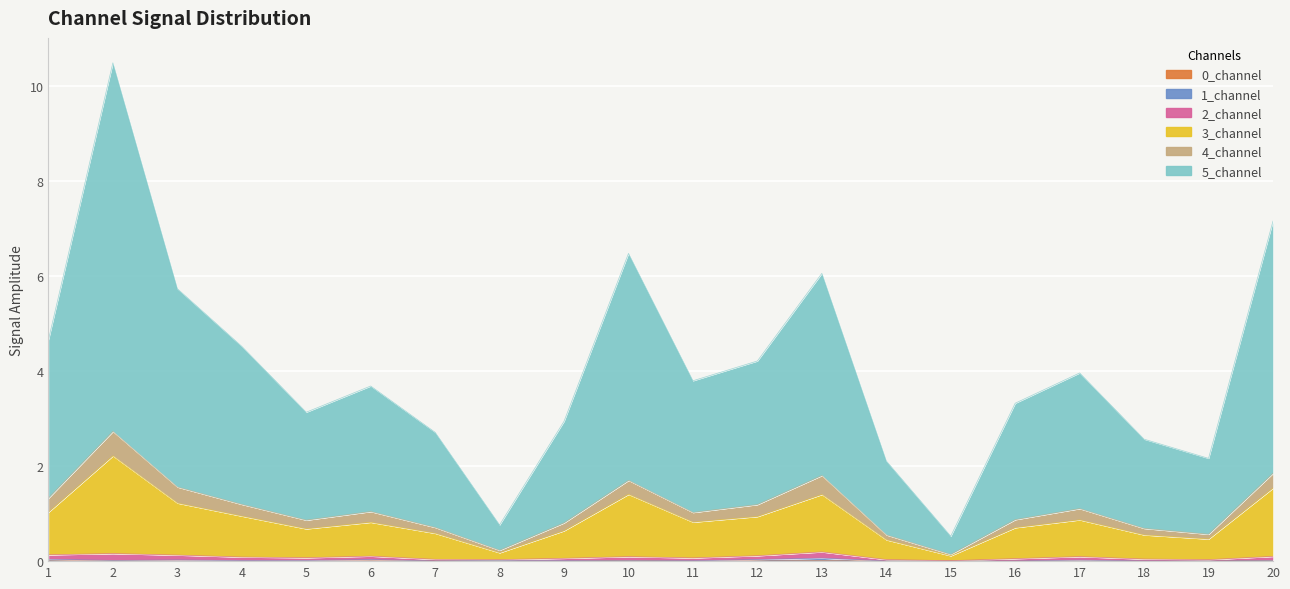

True or false: 5_channel and 3_channel cross at least once.

False